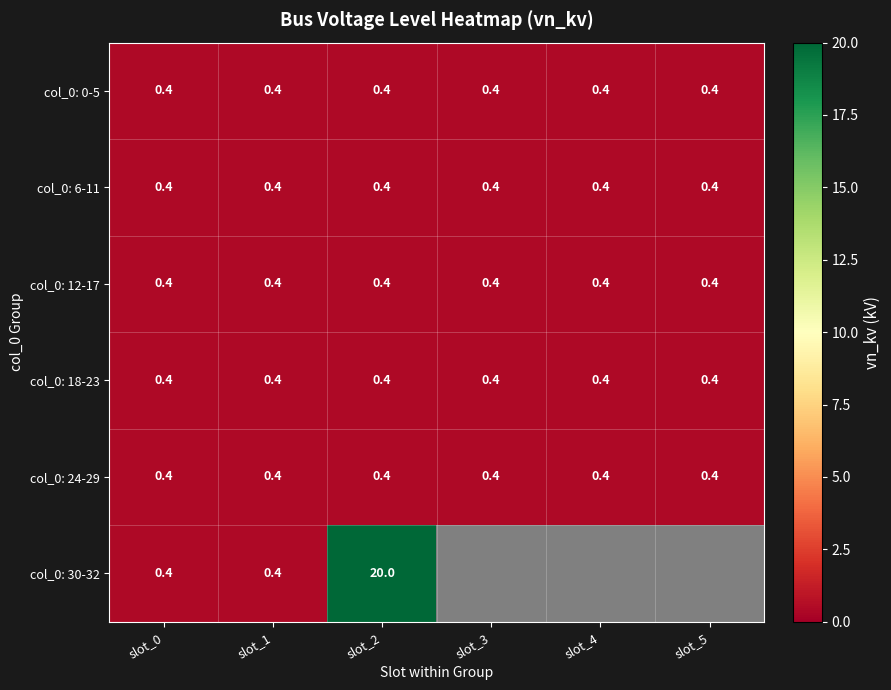

Is it true that col_0: 24-29 equals 0.4 at slot_0?

True